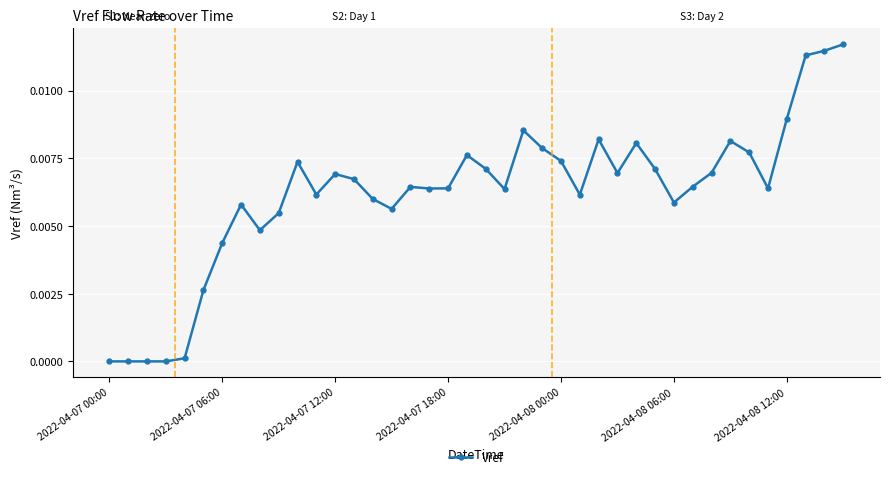

True or false: there are more than 1 points higher than both neighbors.

True